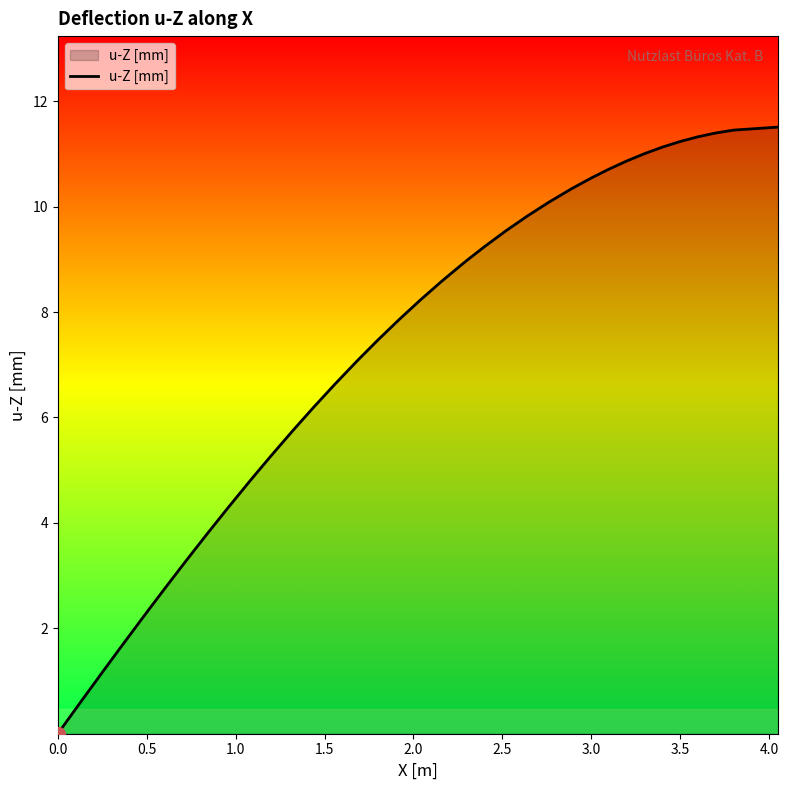

What is the greatest value displayed?

11.5